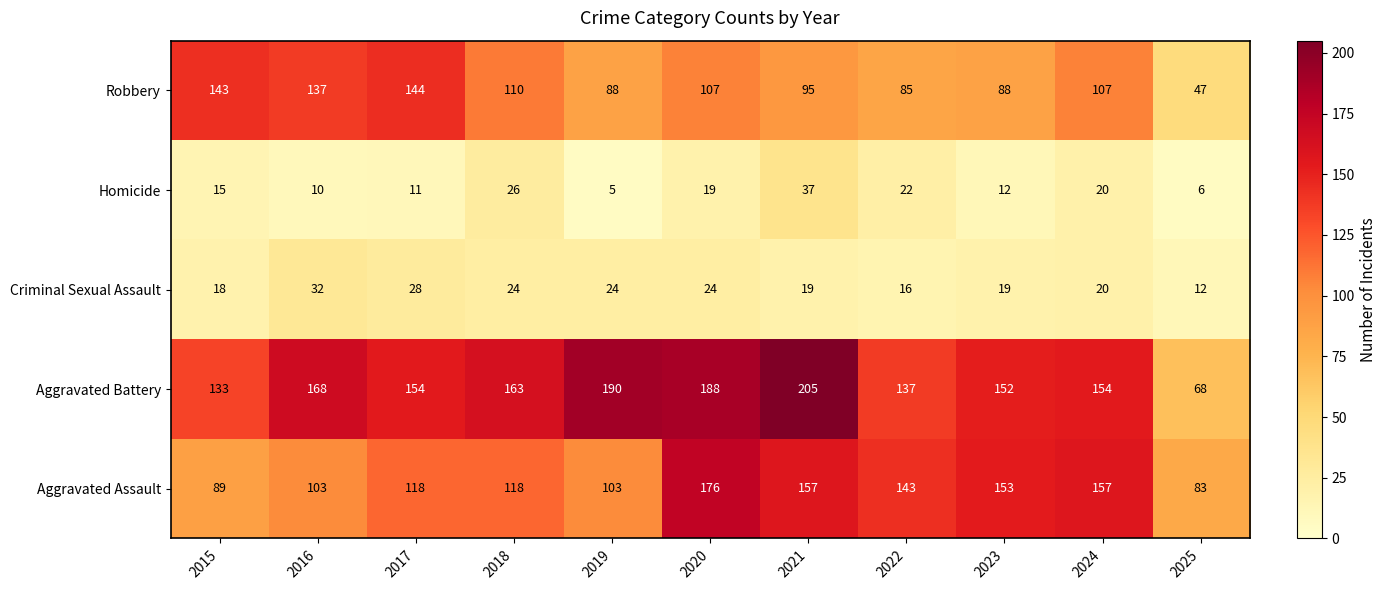

Which label corresponds to the largest value in the chart?

2021